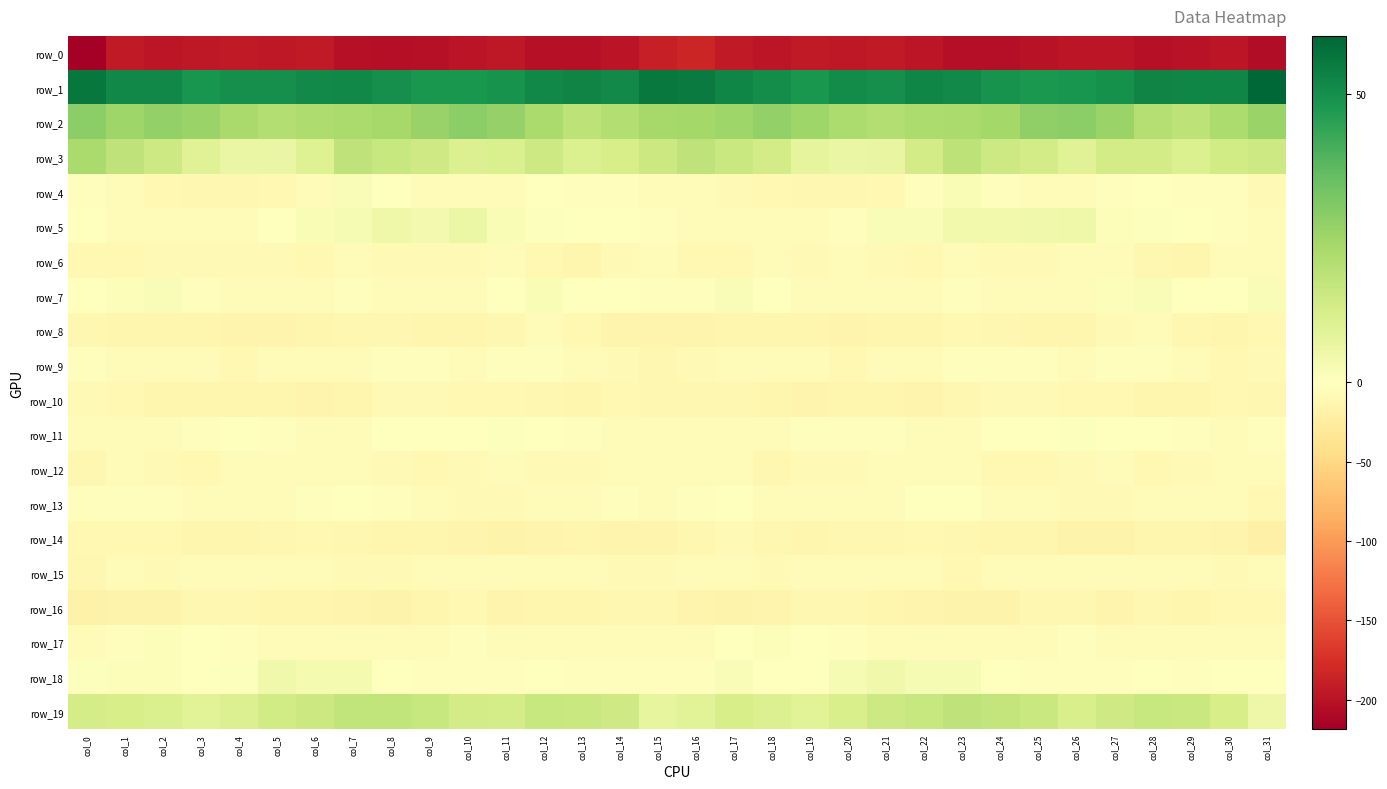

The row_15 series shows -6.0 at col_24. True or false?

True